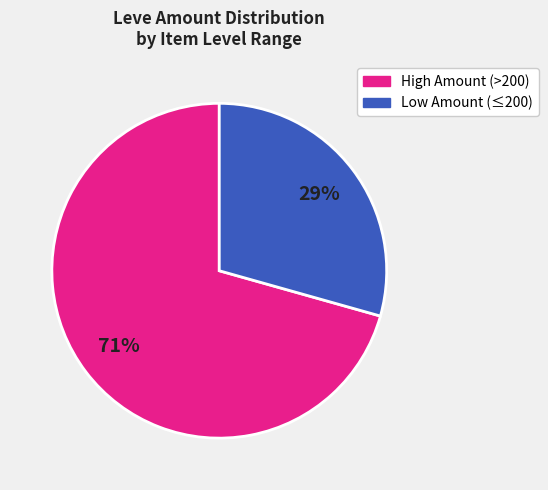

Is there a majority slice in this chart?

Yes